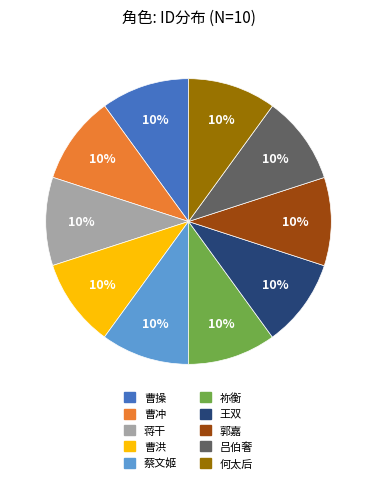

To the nearest percent, what percentage of the pie is 曹冲?

10%